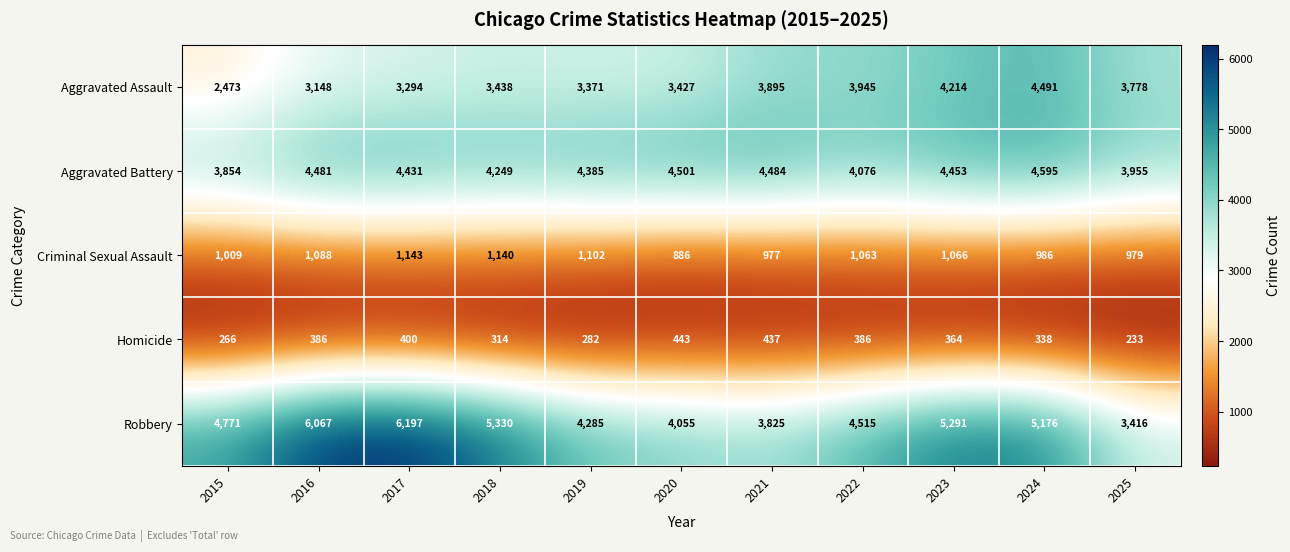

What is the difference between the maximum and second lowest values in the Aggravated Assault series?

1343